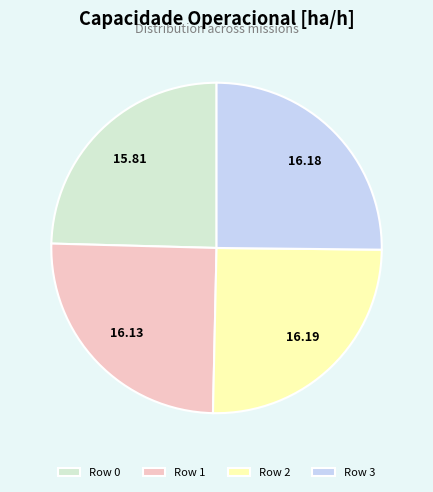

Between Row 0 and Row 3, which is larger?

Row 3